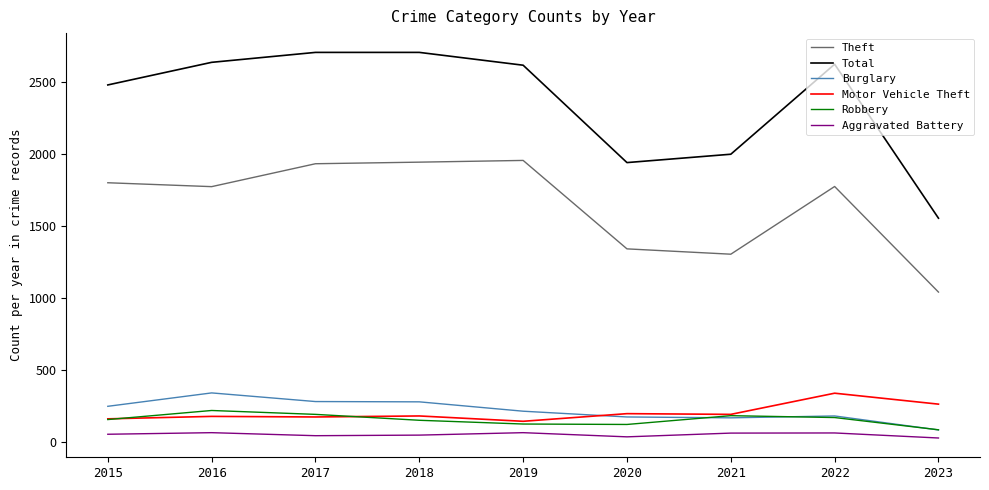

Which series has the largest range (max minus min)?

Total